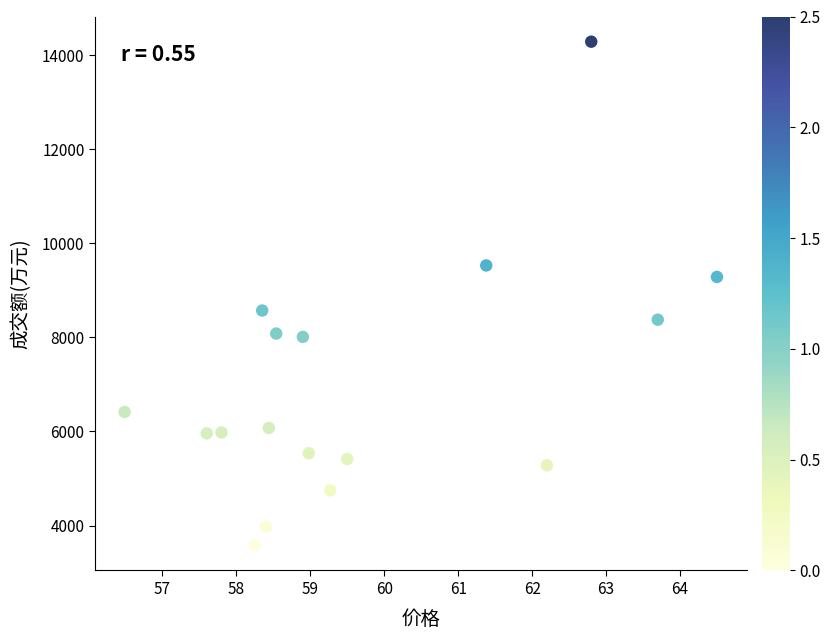

What is the range of Y values (max minus min)?

10706